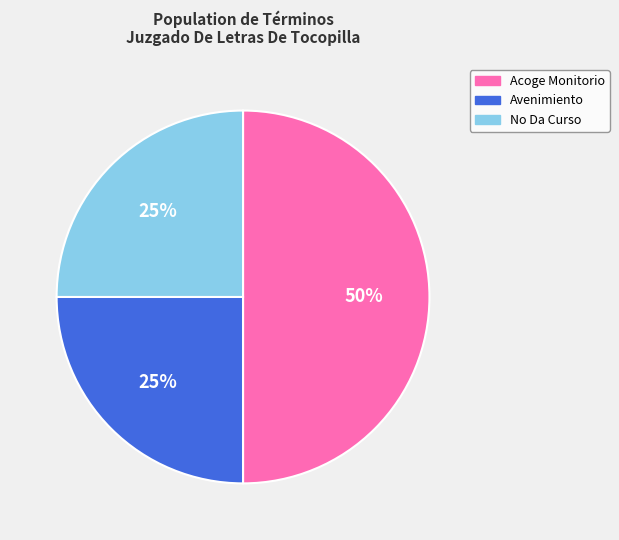

To the nearest percent, what is the difference between the largest and smallest slice percentages?

25%